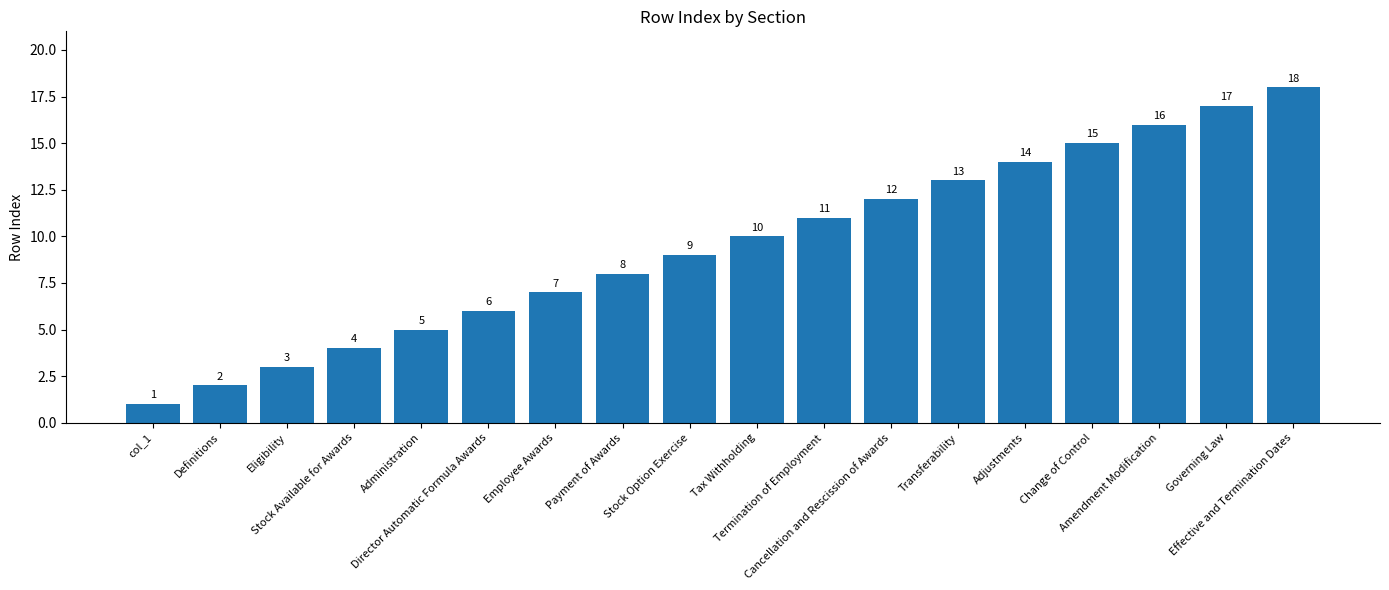

Count the number of data series in this chart.

1